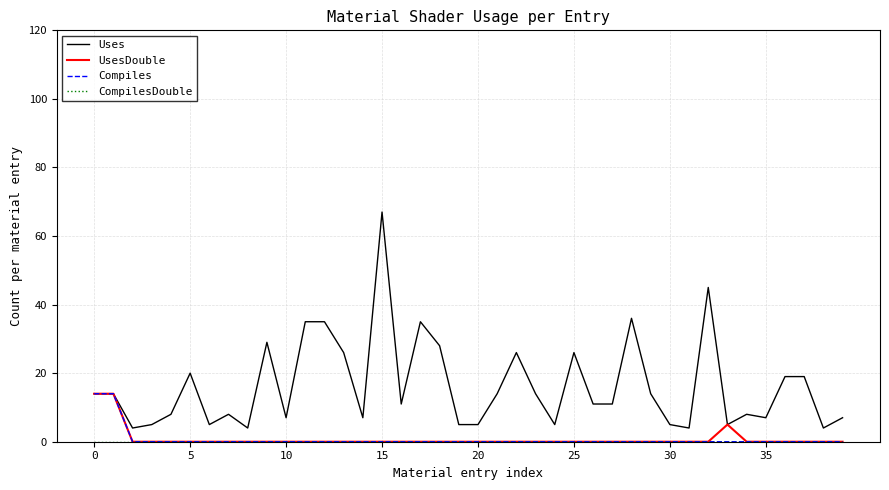

What is the maximum value shown in the chart?

67